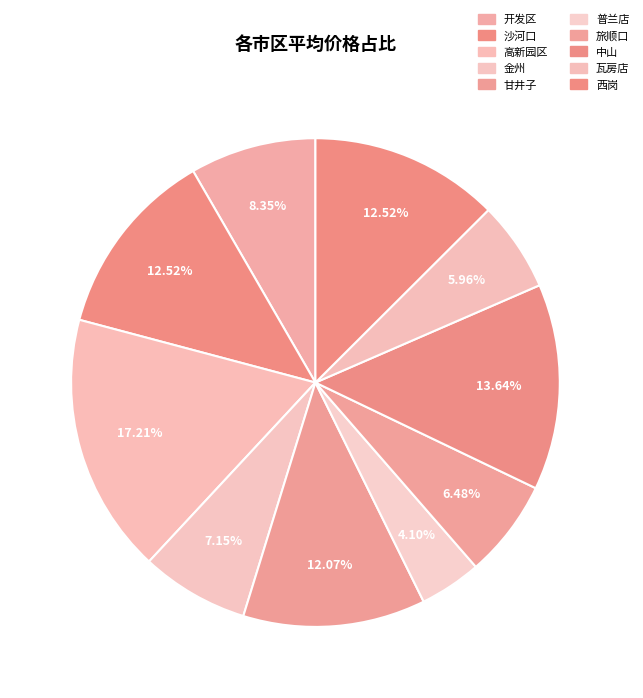

Which slice is the smallest?

普兰店